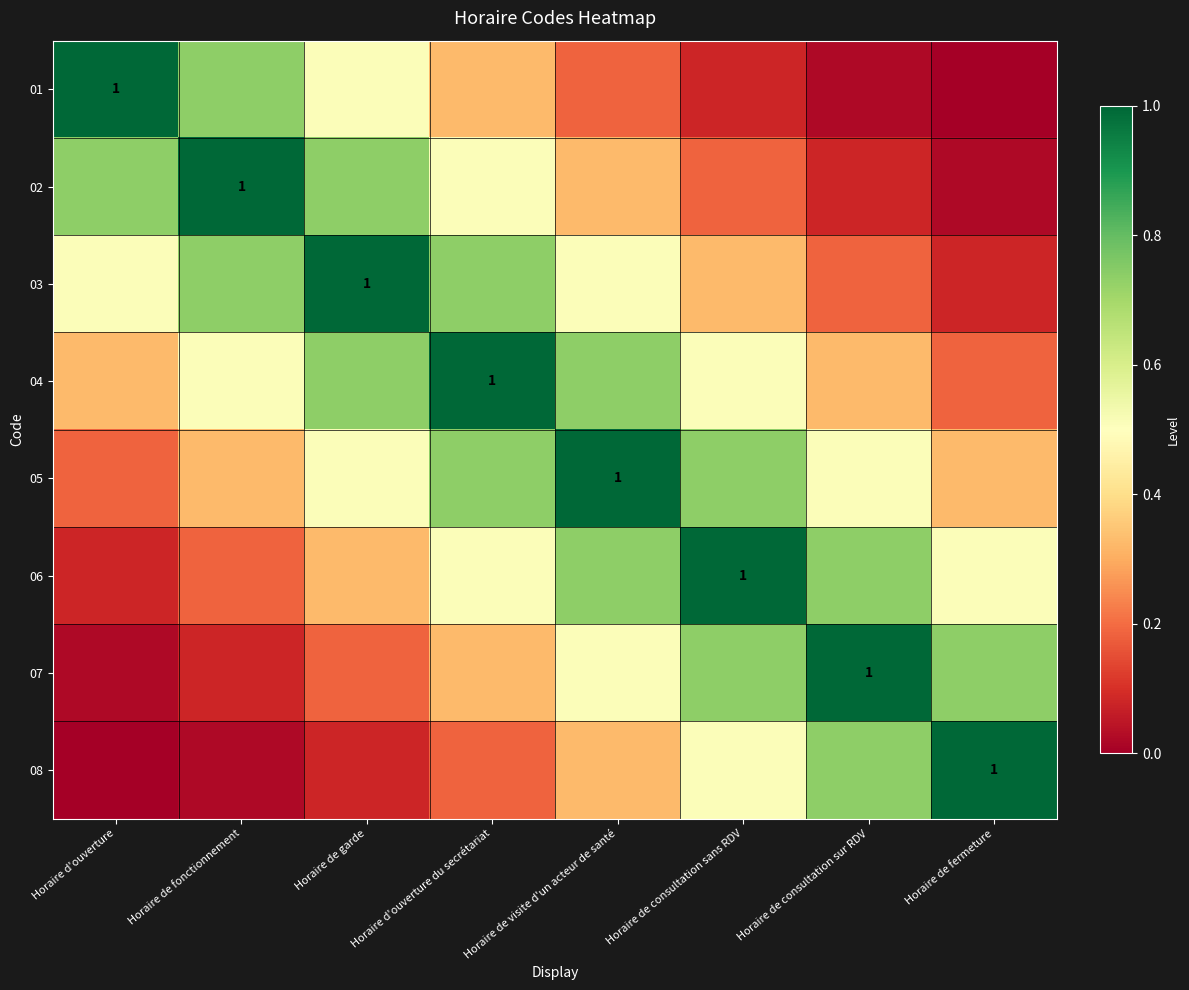

What value does the 05 series have at Horaire d'ouverture du secrétariat?

0.7